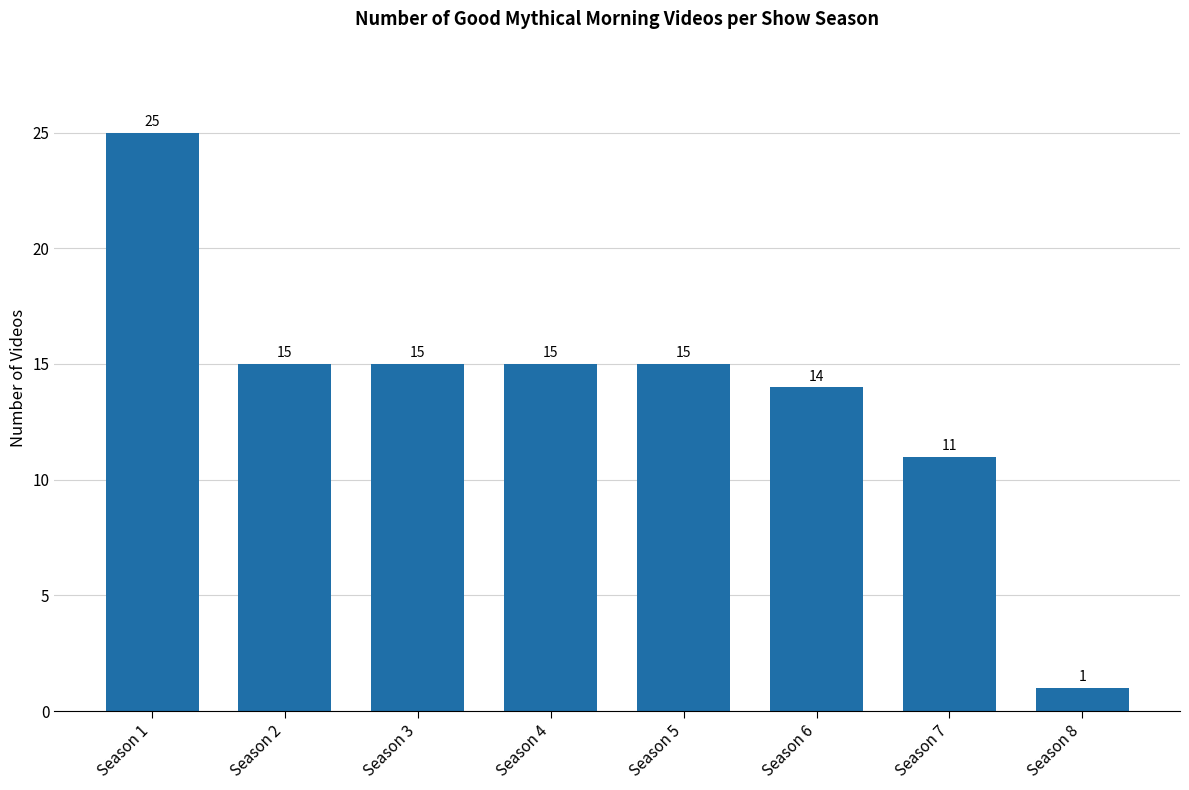

What is the change in value from Season 4 to Season 8?

-14